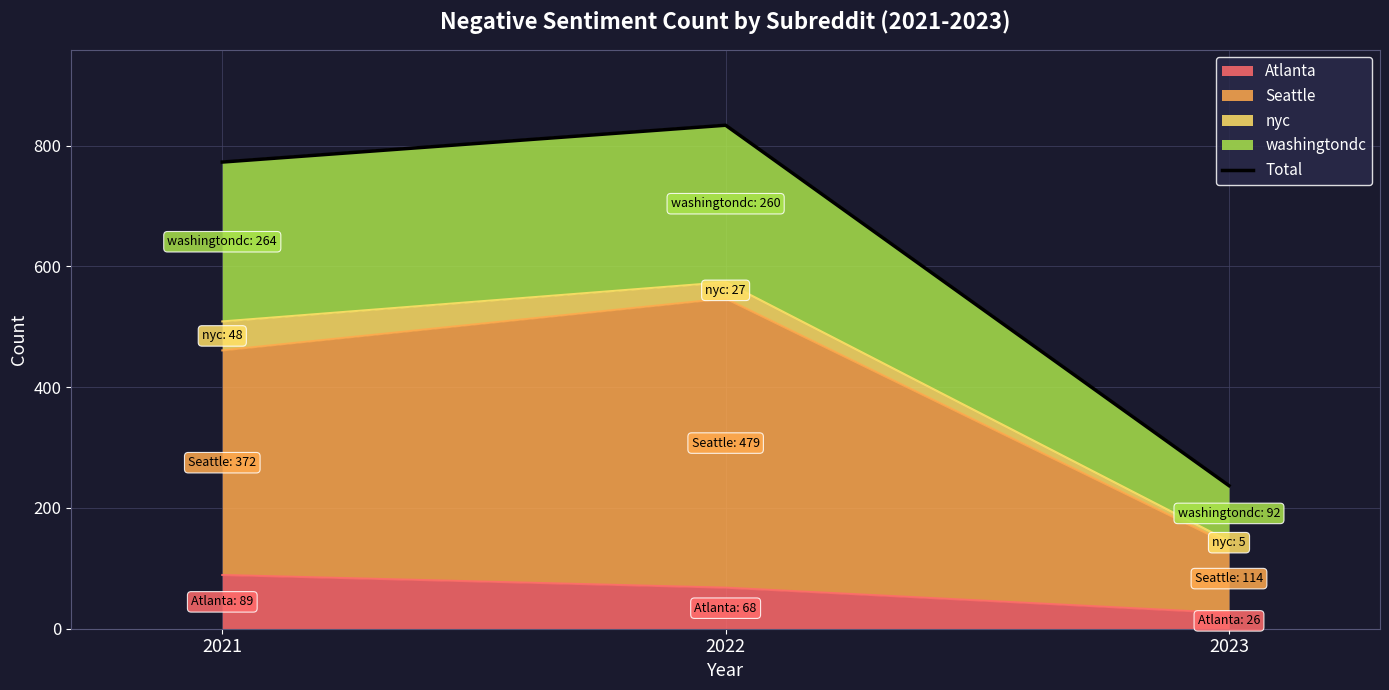

The chart shows a value of 773 at 2021. True or false?

True